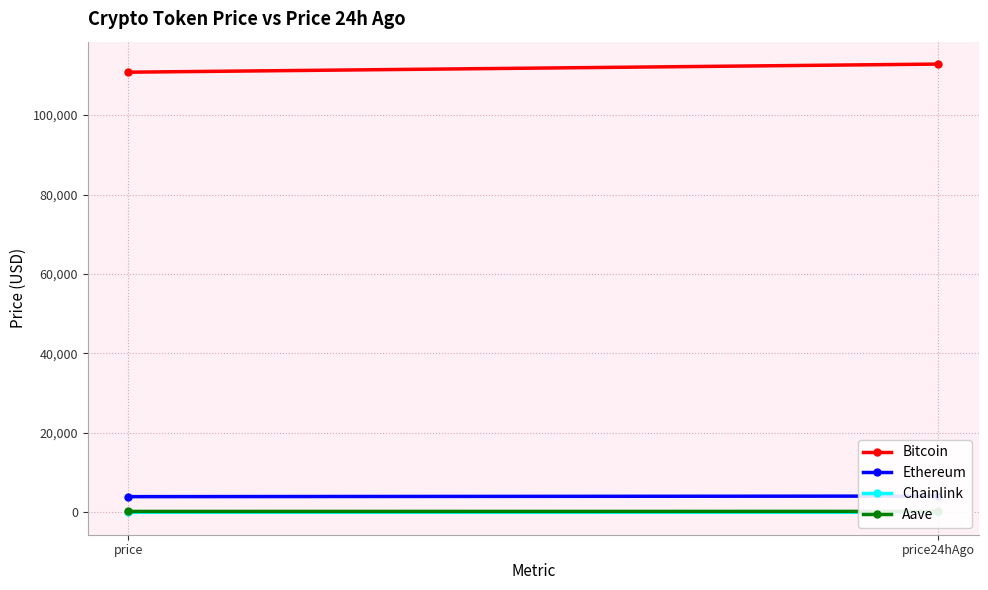

Is it true that Aave equals 239.9 at price?

True